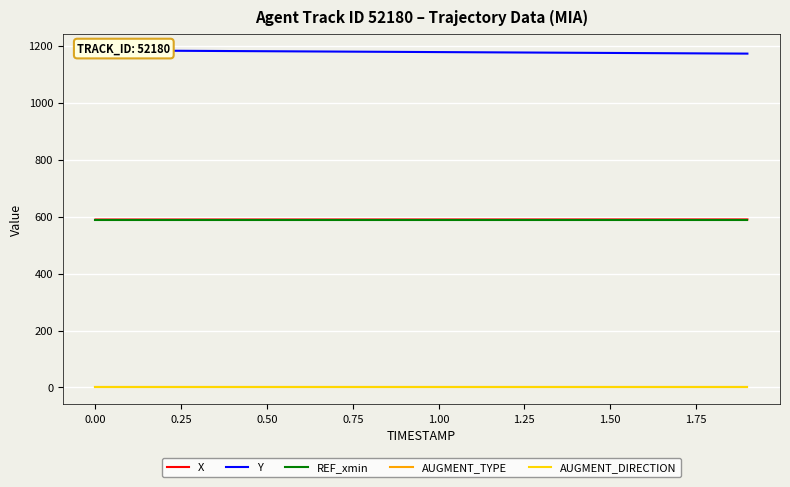

What is the sum of all AUGMENT_TYPE values?

20.0